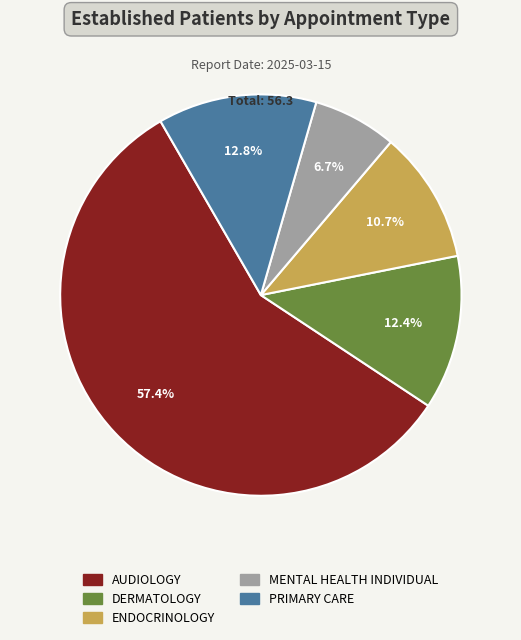

Which category has the smallest portion of the pie?

MENTAL HEALTH INDIVIDUAL